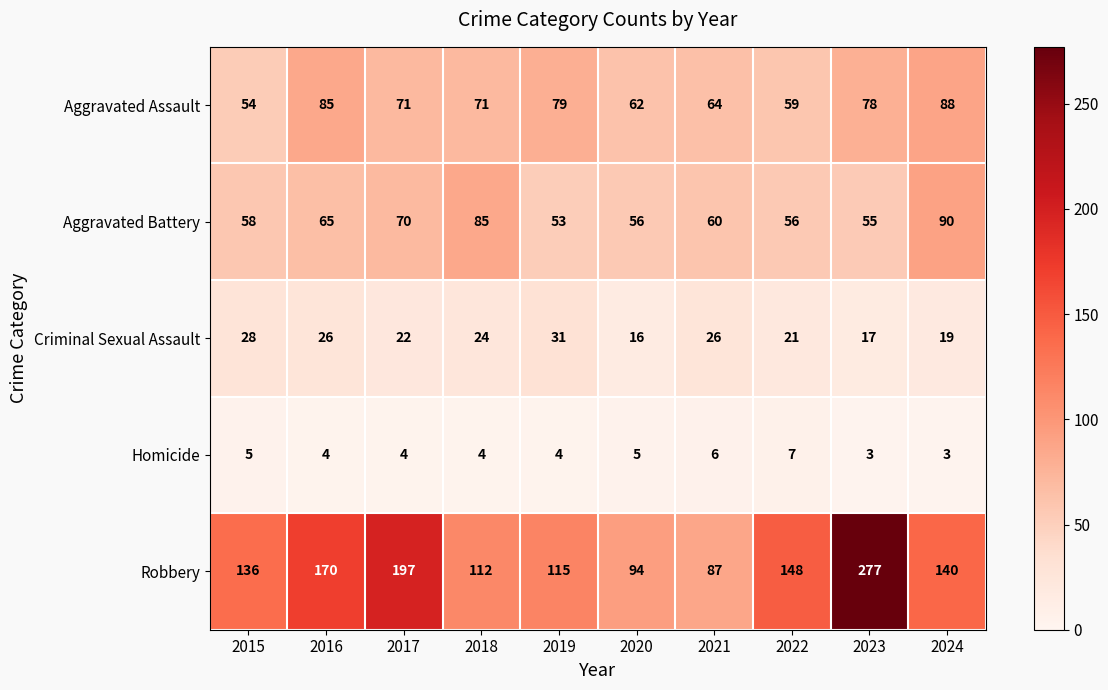

Is it true that Robbery equals 87 at 2021?

True